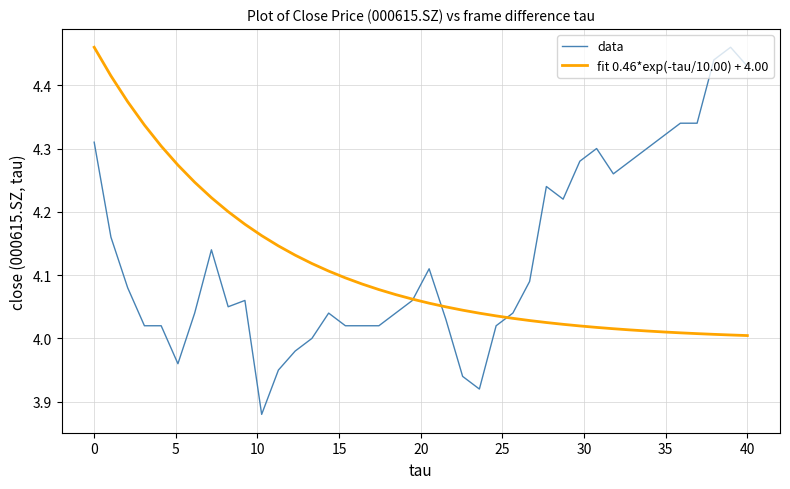

Rank the series by their average value, from highest to lowest.

data, fit 0.46*exp(-tau/10.00) + 4.00